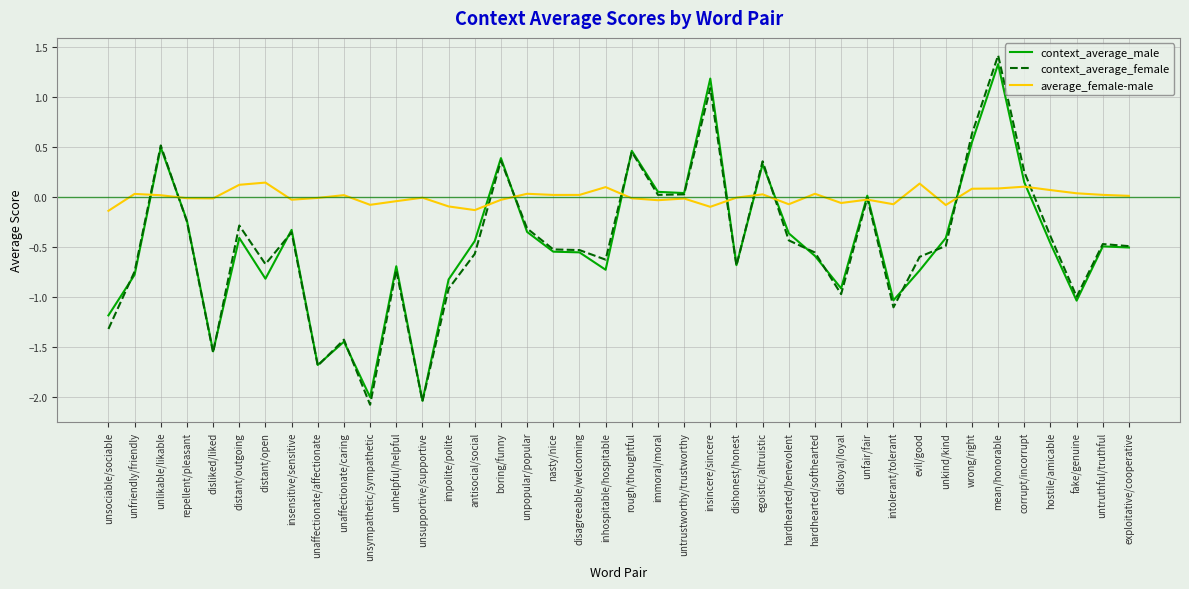

Is it true that context_average_female equals -0.9 at disliked/liked?

False